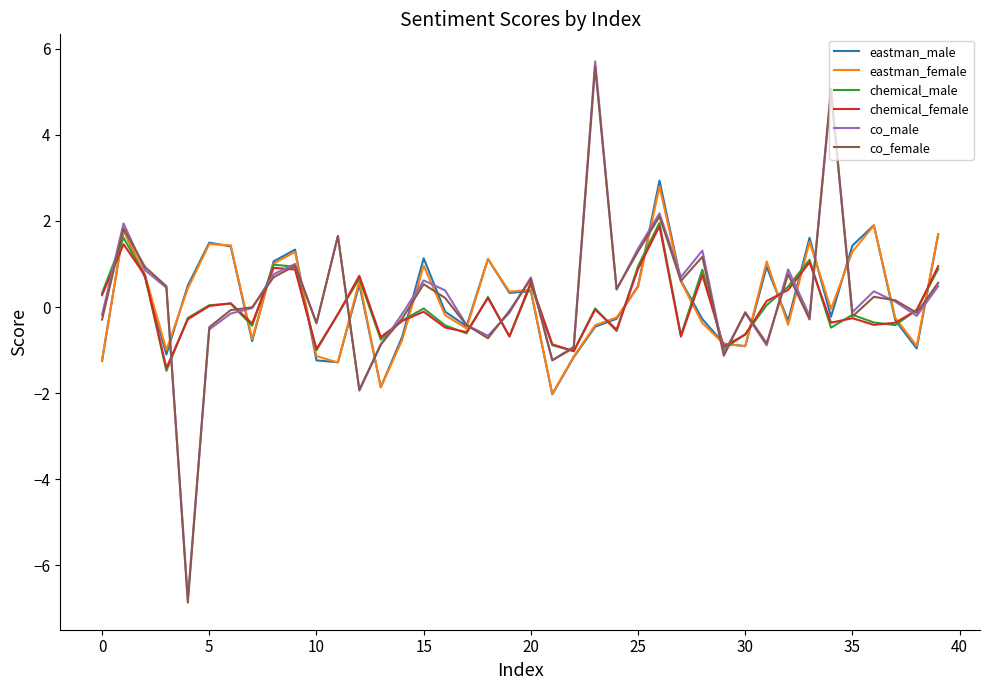

How many lines are shown in the chart?

6